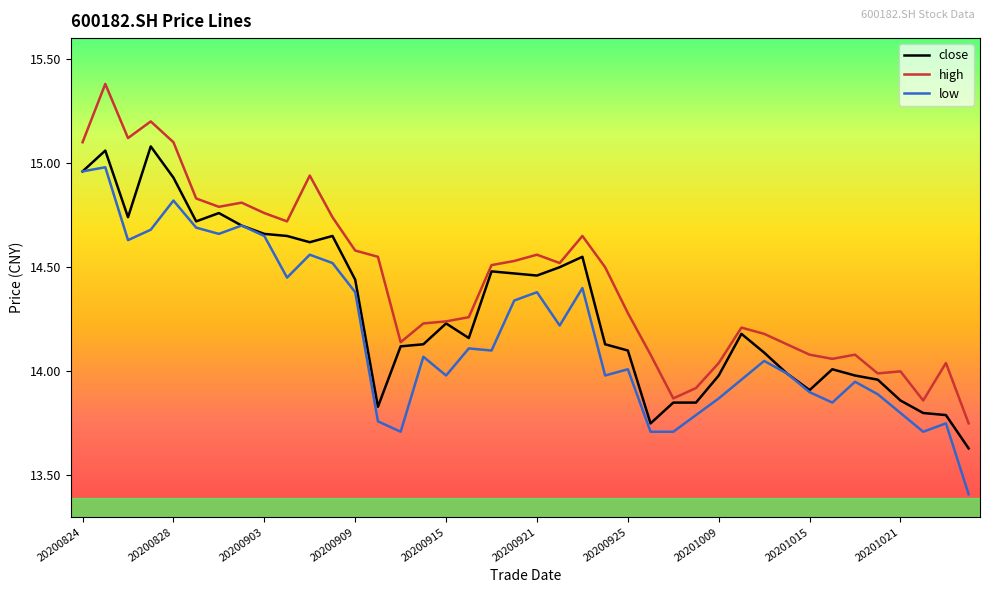

Which series has the largest total across all categories?

high